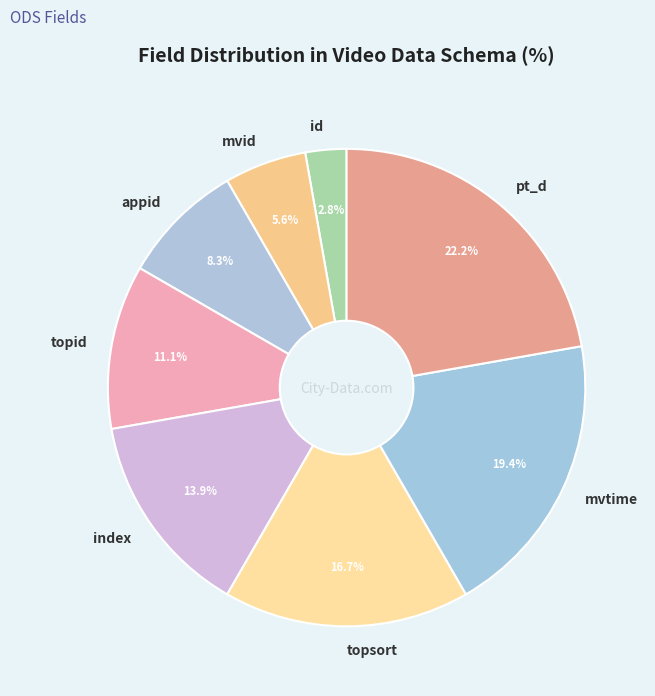

To the nearest percent, what is the difference between the largest and smallest slice percentages?

19%